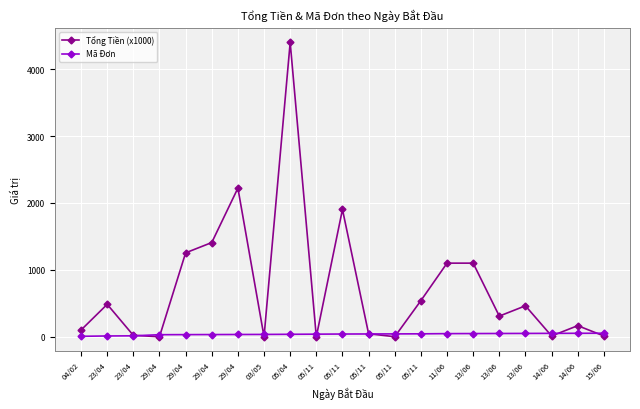

Between 05/11 and 05/11, which series saw the biggest shift?

Tổng Tiền (x1000)